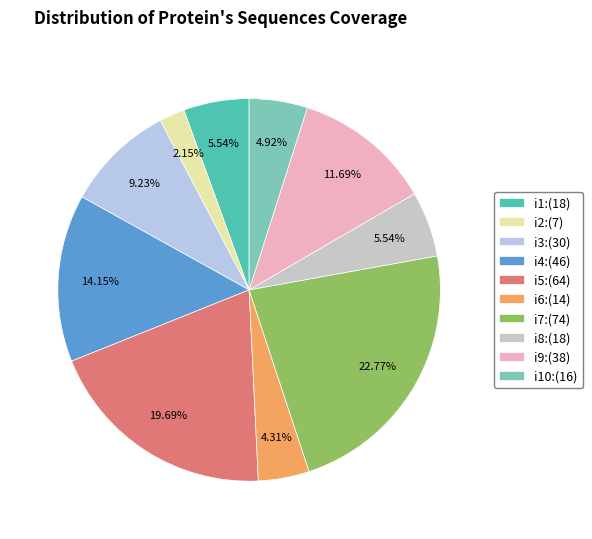

How many segments does this pie chart have?

10